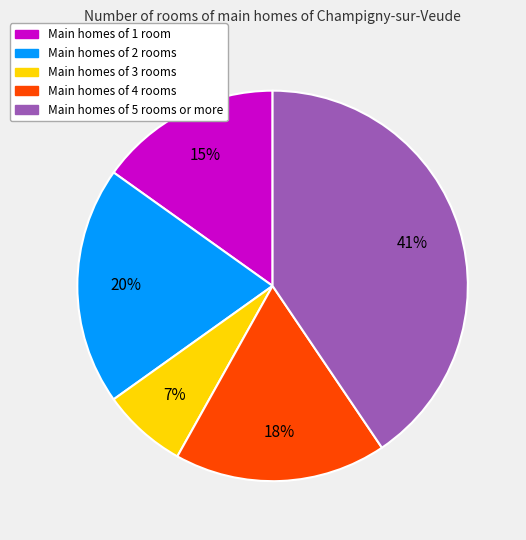

To the nearest percent, what is the difference between the largest and smallest slice percentages?

34%